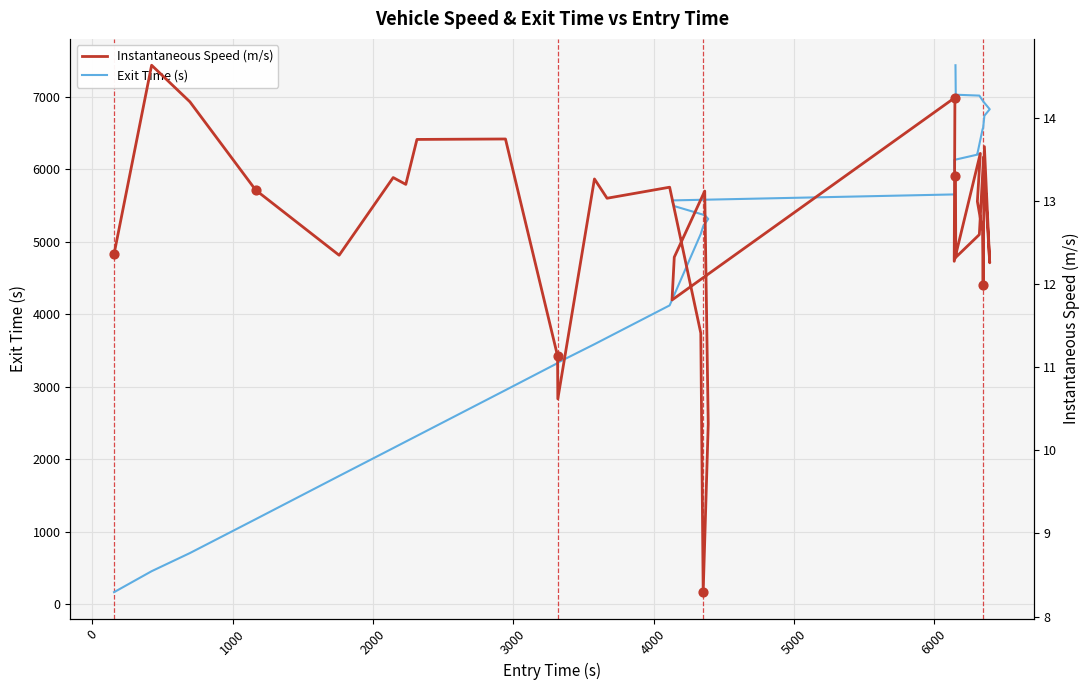

Which series has the widest spread of Y values?

Exit Time (s)